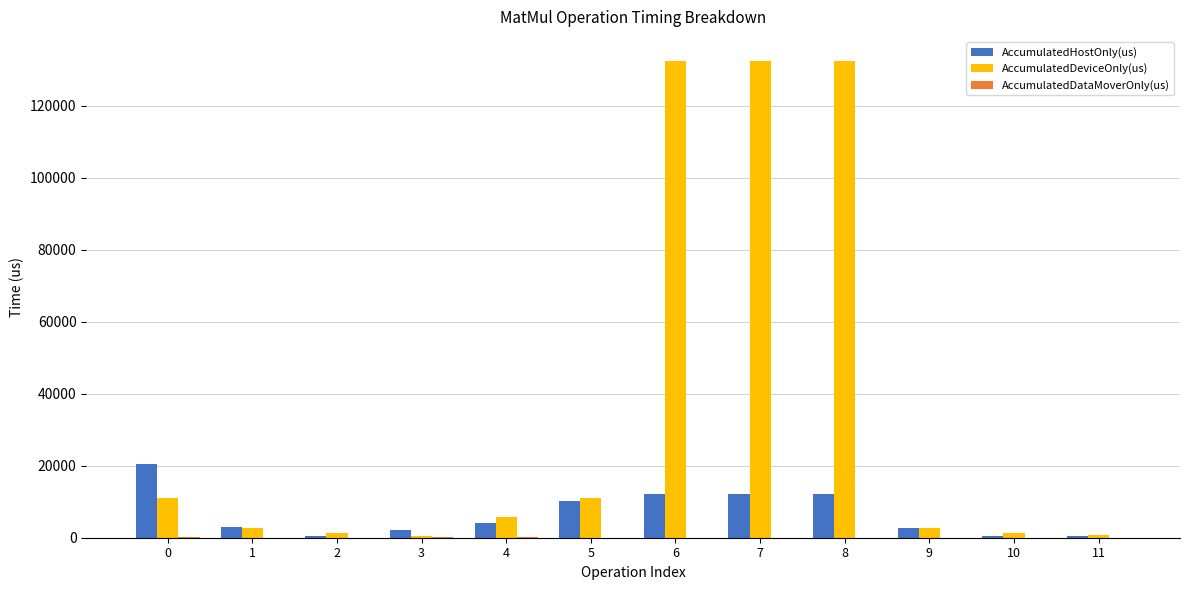

What is the total value across all series at 5?

21118.0